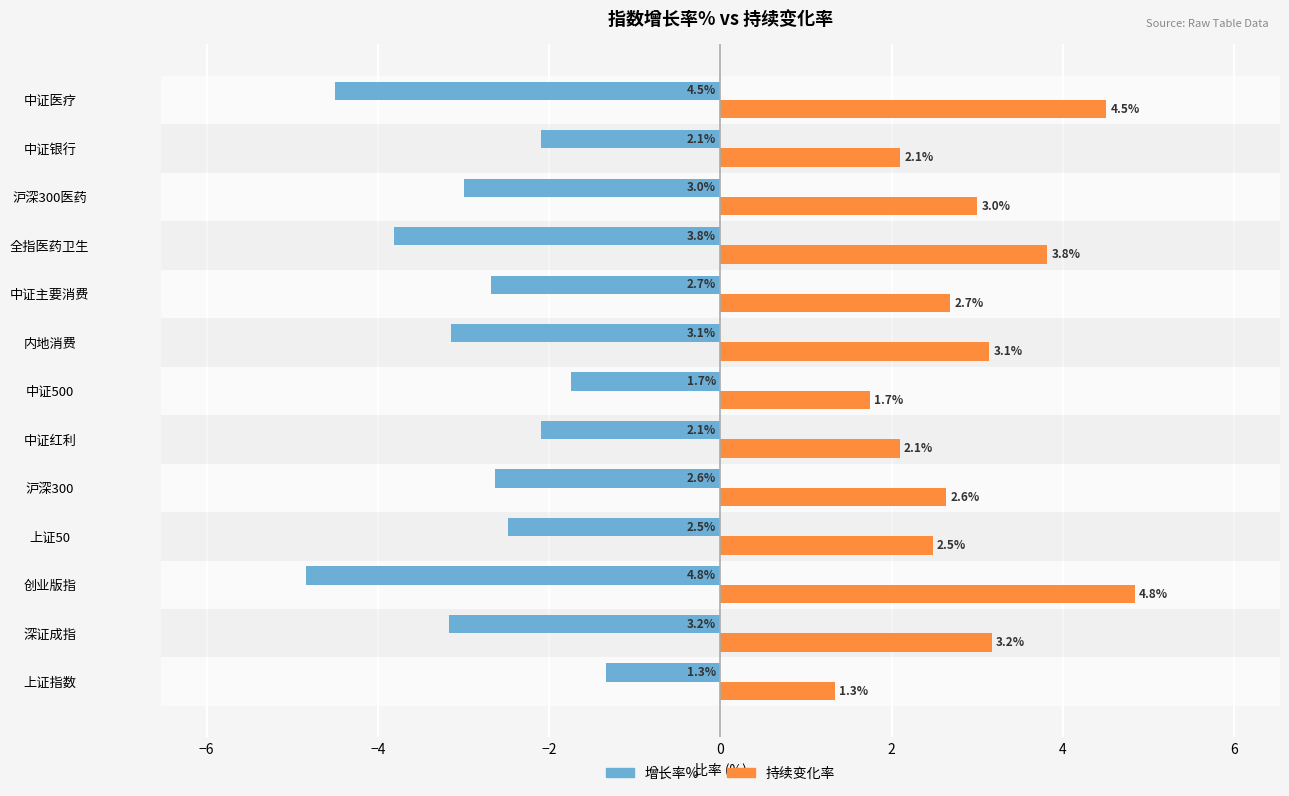

Which category has the lowest value across all series?

创业版指